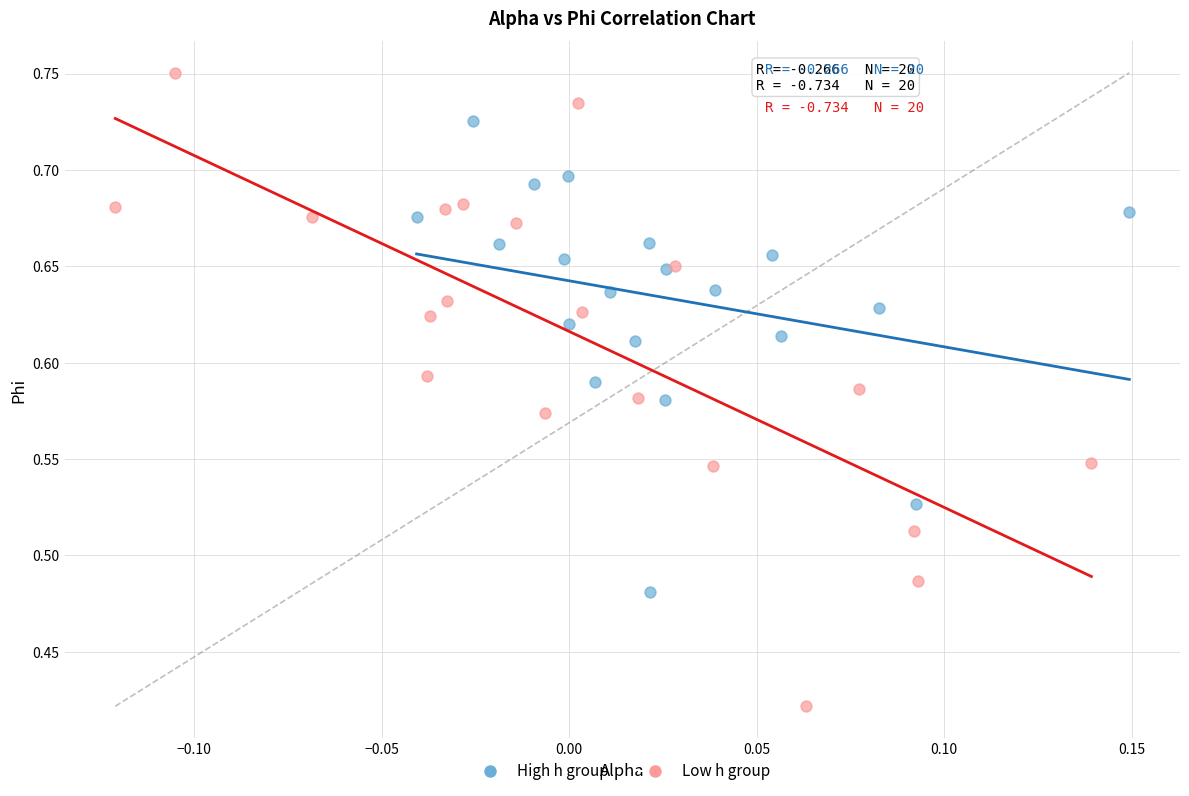

Which series reaches the minimum Y coordinate?

Low h group